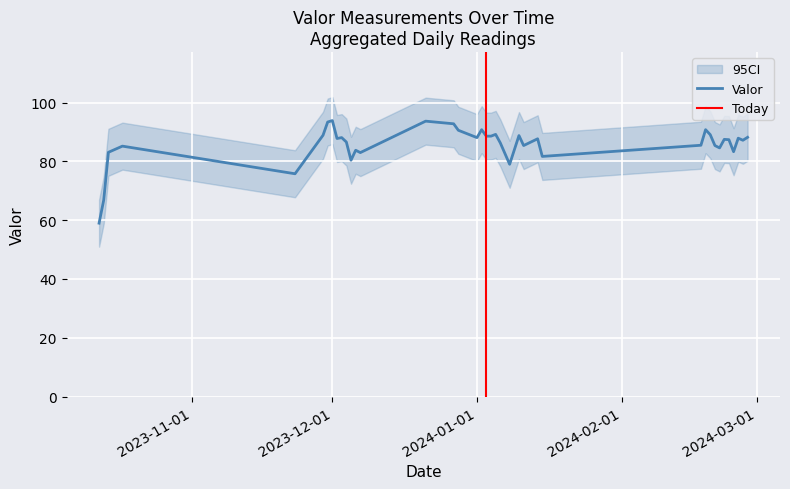

What is the ratio of the value at 2024-01-04 to the value at 2023-12-27?

1.0